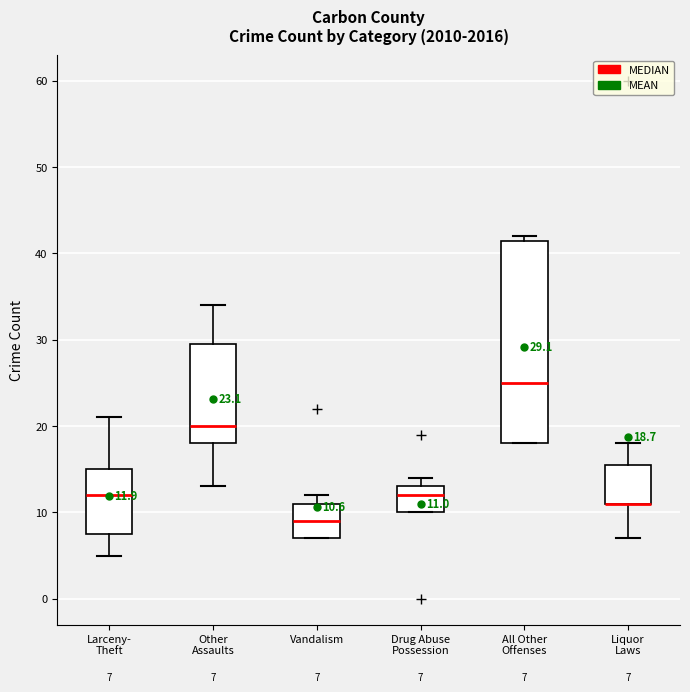

Which box is the tallest, from its lower edge to its upper edge?

All Other Offenses